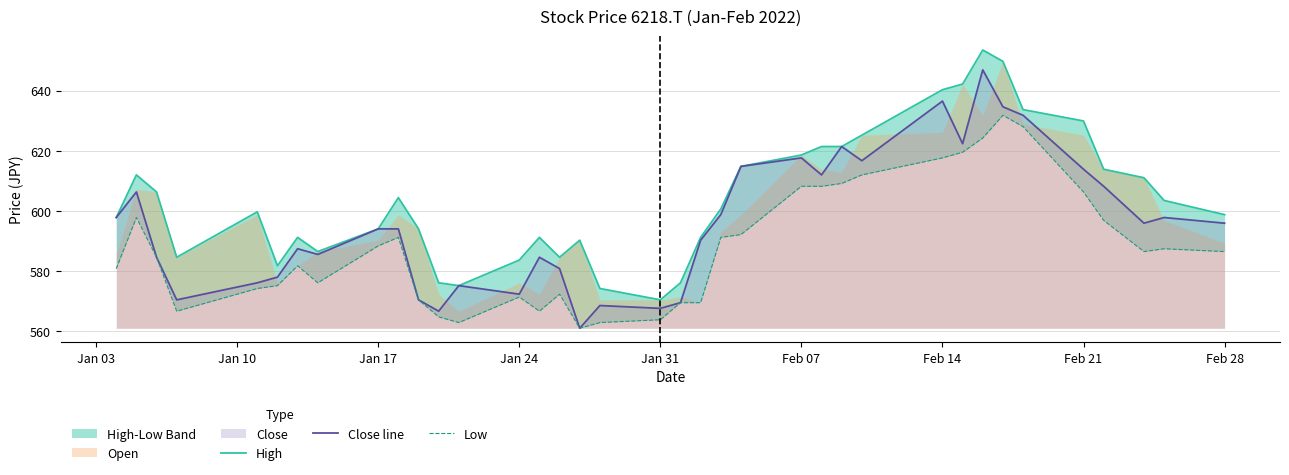

Reading left to right, what are all the values shown in this chart?

High: 597.8	612.0	606.3	584.6	599.7	581.8	591.2	586.5	594.0	604.4	594.0	576.1	575.1	583.6	591.2	584.6	590.2	574.2	570.4	576.1	591.2	600.6	614.8	618.6	621.4	621.4	625.2	640.3	642.2	653.5	649.7	633.7	629.9	613.9	611.0	603.5	598.8
Close line: 597.8	606.3	584.6	570.4	576.1	578.0	587.4	585.5	594.0	594.0	570.4	566.6	575.1	572.3	584.6	580.8	561.0	568.5	567.6	569.5	590.2	598.8	614.8	617.6	612.0	621.4	616.7	636.5	622.4	646.9	634.6	631.8	613.9	608.2	595.9	597.8	595.9
Low: 580.8	597.8	584.6	566.6	574.2	575.1	581.8	576.1	588.4	591.2	570.4	564.8	562.9	571.4	566.6	572.3	561.0	562.9	563.8	569.5	569.5	591.2	592.1	608.2	608.2	609.1	612.0	617.6	619.5	624.2	631.8	628.0	606.3	596.9	586.5	587.4	586.5